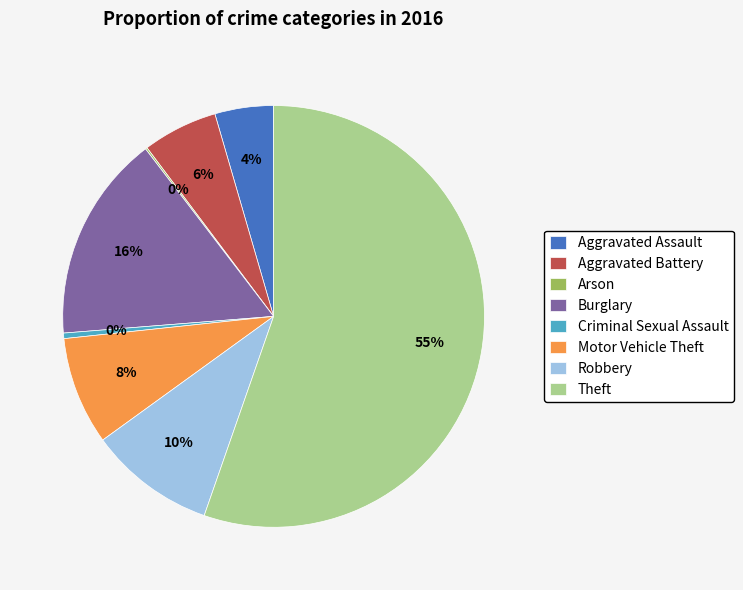

Which has a higher value, Aggravated Battery or Aggravated Assault?

Aggravated Battery